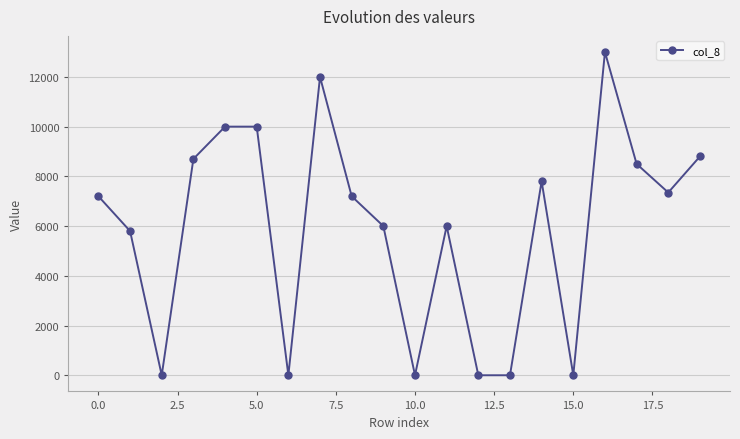

What is the difference between the second highest and second lowest values?

12000